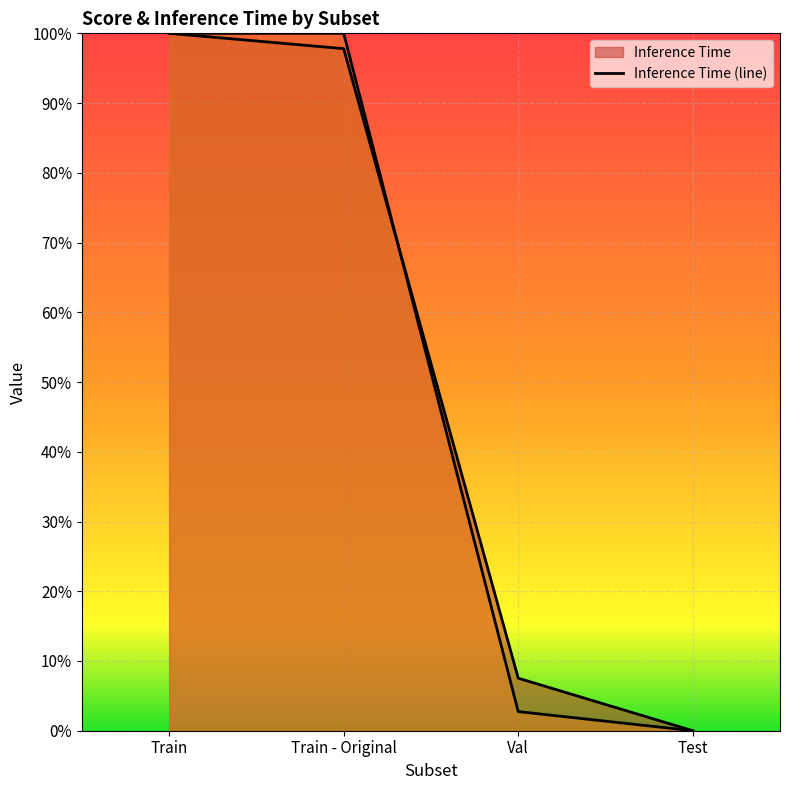

Reading left to right, list all the values displayed in this chart.

Inference Time: 1.0	1.0	0.1	0.0
Score: 1.0	1.0	0.0	0.0